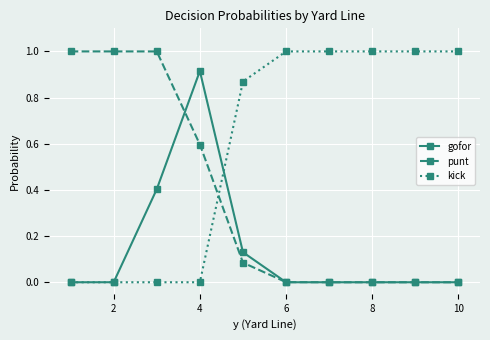

Which series has the largest total across all categories?

kick